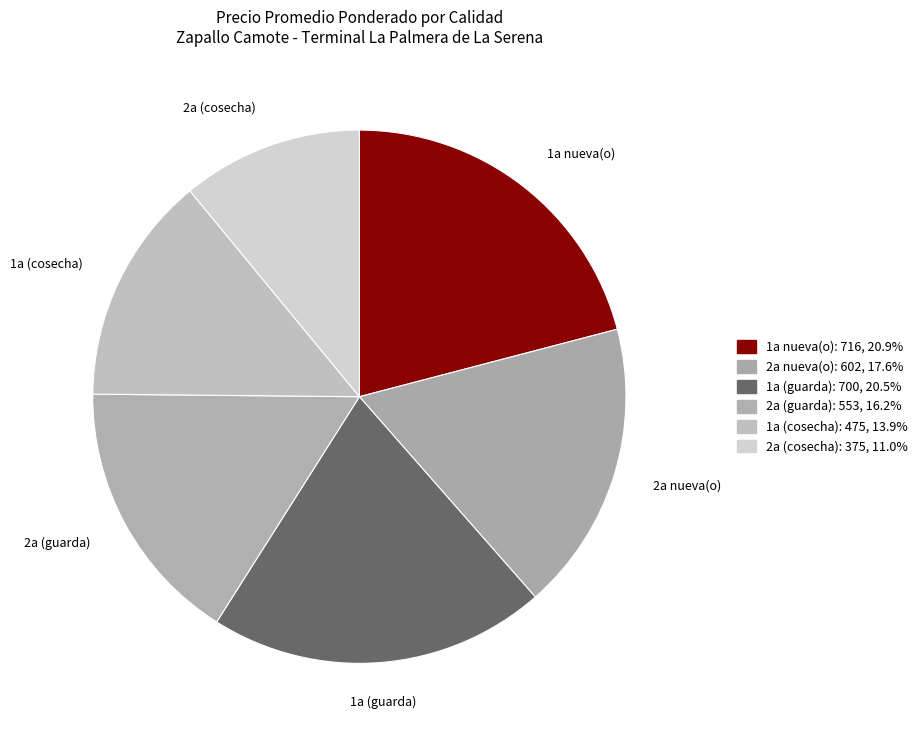

To the nearest percent, what percentage of the pie is 1a (guarda)?

21%